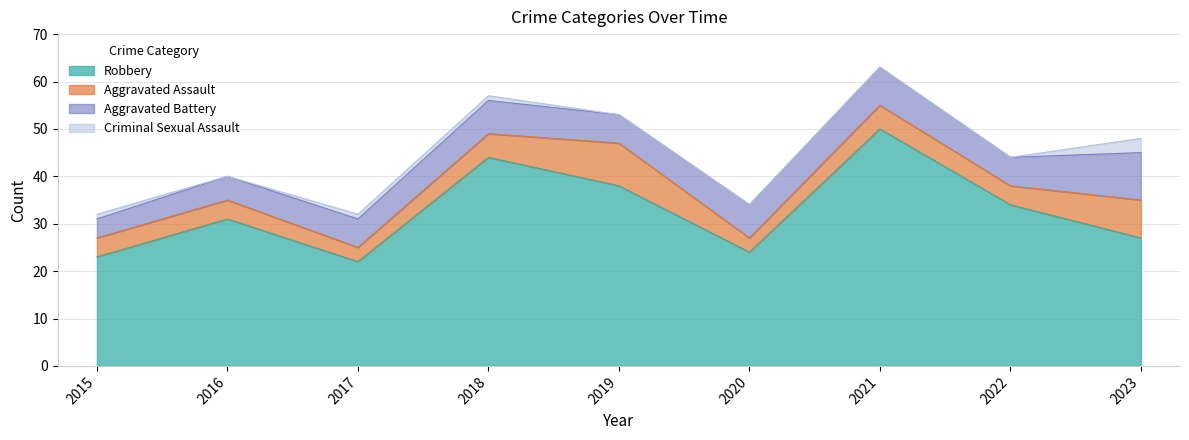

The Robbery series shows 59 at 2018. True or false?

False